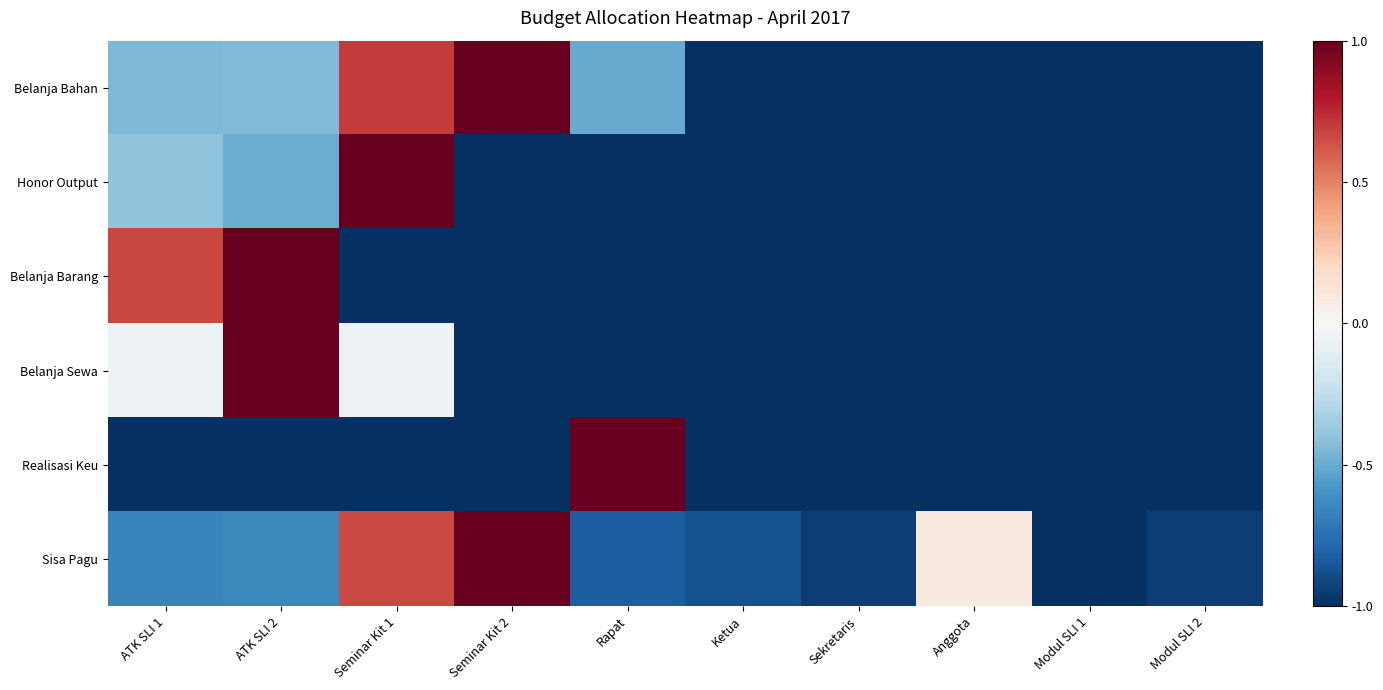

What is the spread (max minus min) of values at Modul SLI 2?

0.1